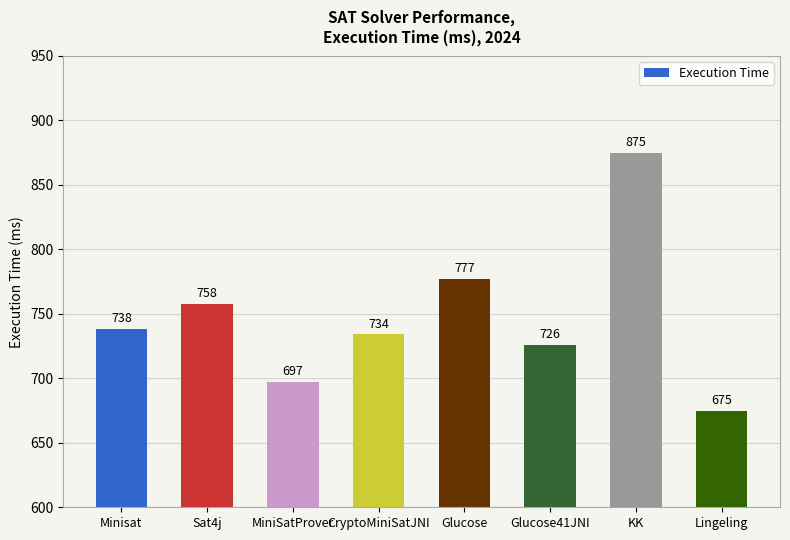

What is the sum of all values?

5980